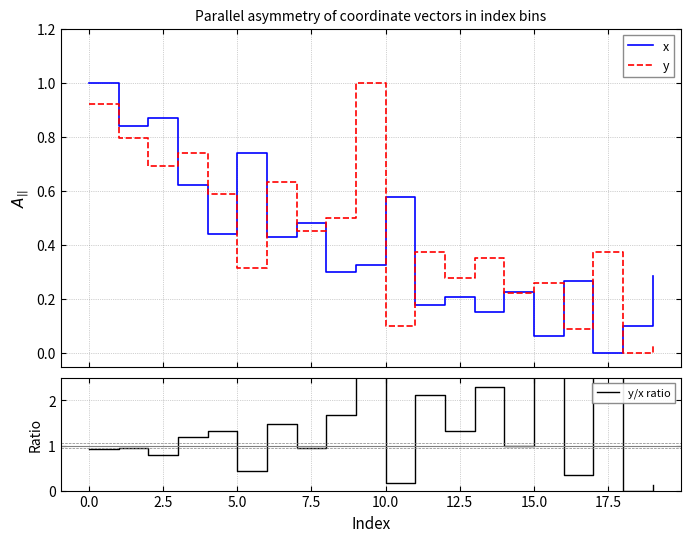

Which series has the widest spread of values?

y/x ratio